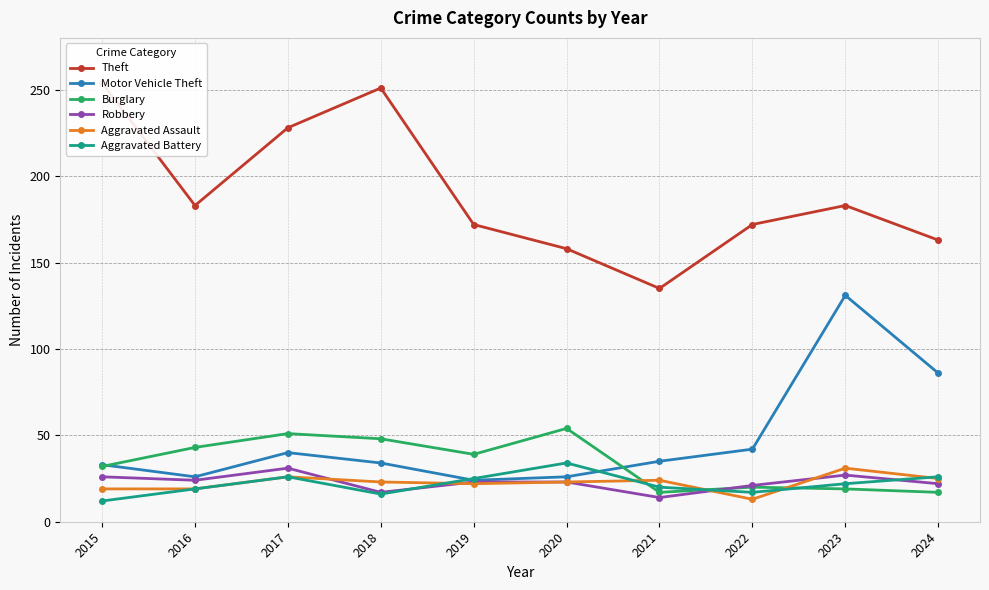

Reading left to right, list all the values displayed in this chart.

Theft: 2015=254	2016=183	2017=228	2018=251	2019=172	2020=158	2021=135	2022=172	2023=183	2024=163
Motor Vehicle Theft: 2015=33	2016=26	2017=40	2018=34	2019=24	2020=26	2021=35	2022=42	2023=131	2024=86
Burglary: 2015=32	2016=43	2017=51	2018=48	2019=39	2020=54	2021=17	2022=20	2023=19	2024=17
Robbery: 2015=26	2016=24	2017=31	2018=17	2019=23	2020=23	2021=14	2022=21	2023=27	2024=22
Aggravated Assault: 2015=19	2016=19	2017=26	2018=23	2019=22	2020=23	2021=24	2022=13	2023=31	2024=25
Aggravated Battery: 2015=12	2016=19	2017=26	2018=16	2019=25	2020=34	2021=20	2022=17	2023=22	2024=26